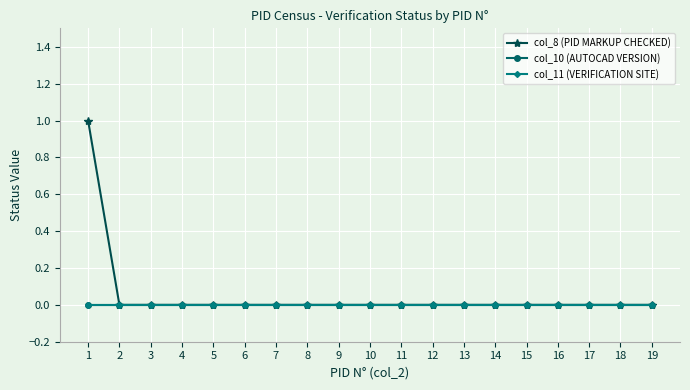

True or false: col_10 (AUTOCAD VERSION) has more than 2 interior local peaks.

False